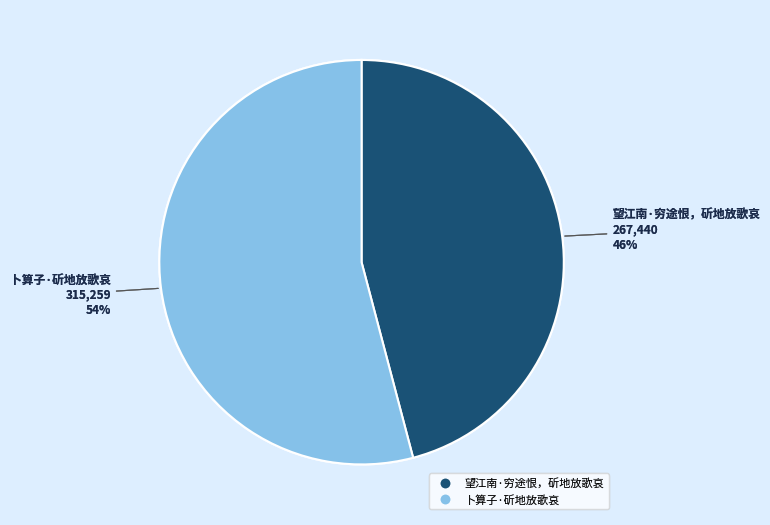

How many slices are in this pie chart?

2